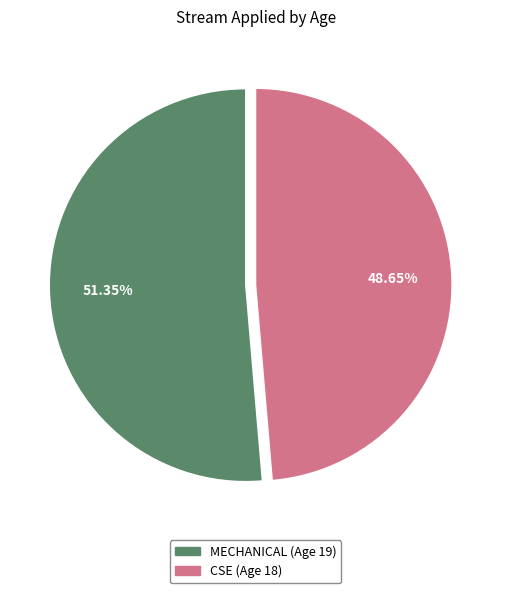

Is it true that CSE (Age 18) is 49% of the pie?

True